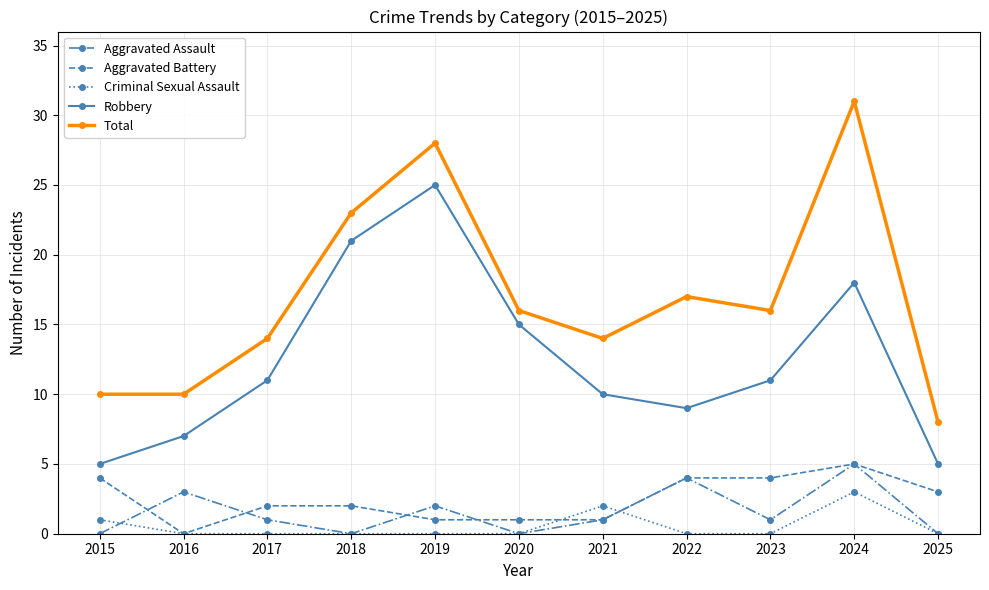

What is the value of the Aggravated Battery point at the 9th from the left?

4